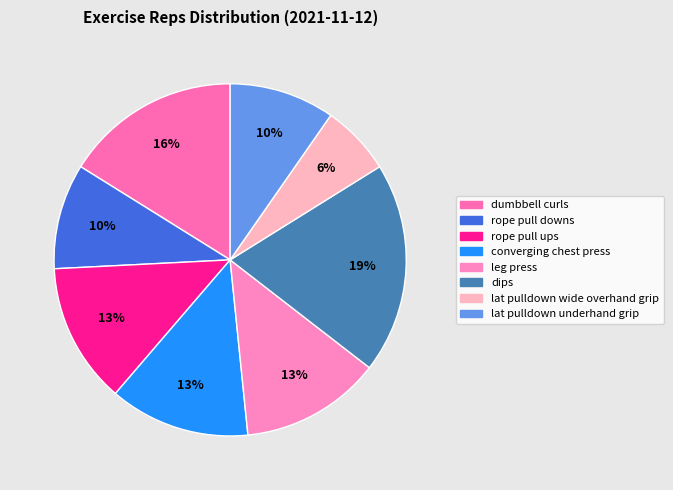

Is there a majority slice in this chart?

No